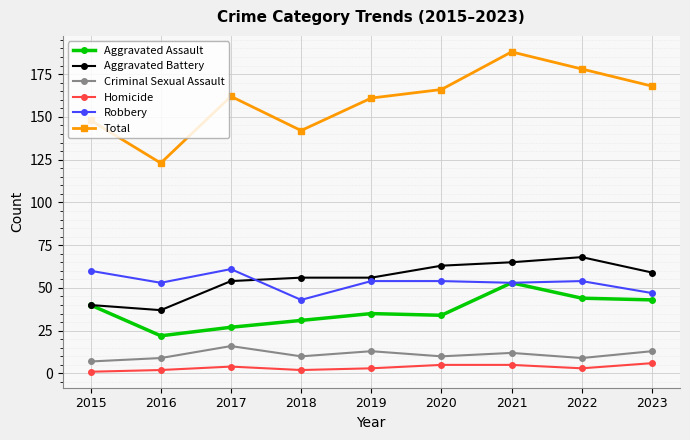

Count the number of categories in the chart.

9